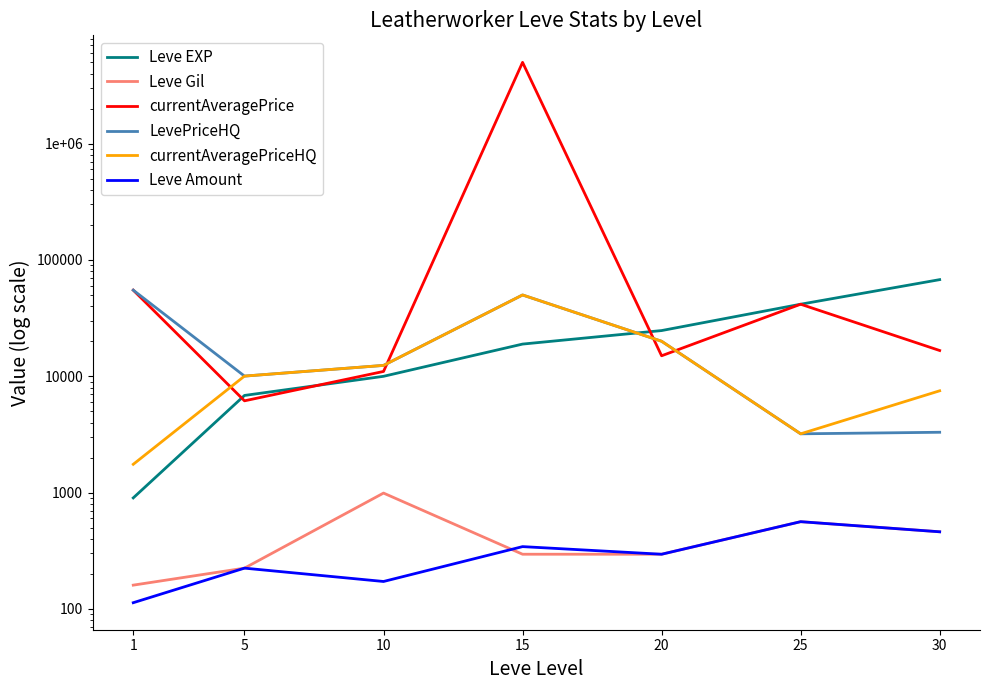

The Leve Gil series shows 793.1 at 30. True or false?

False